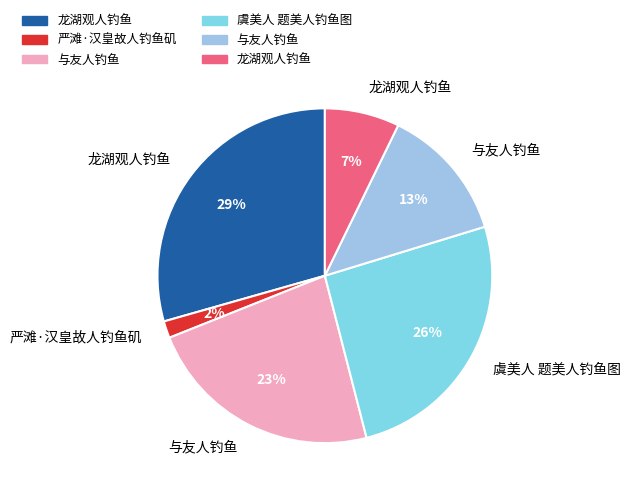

How many segments does this pie chart have?

6